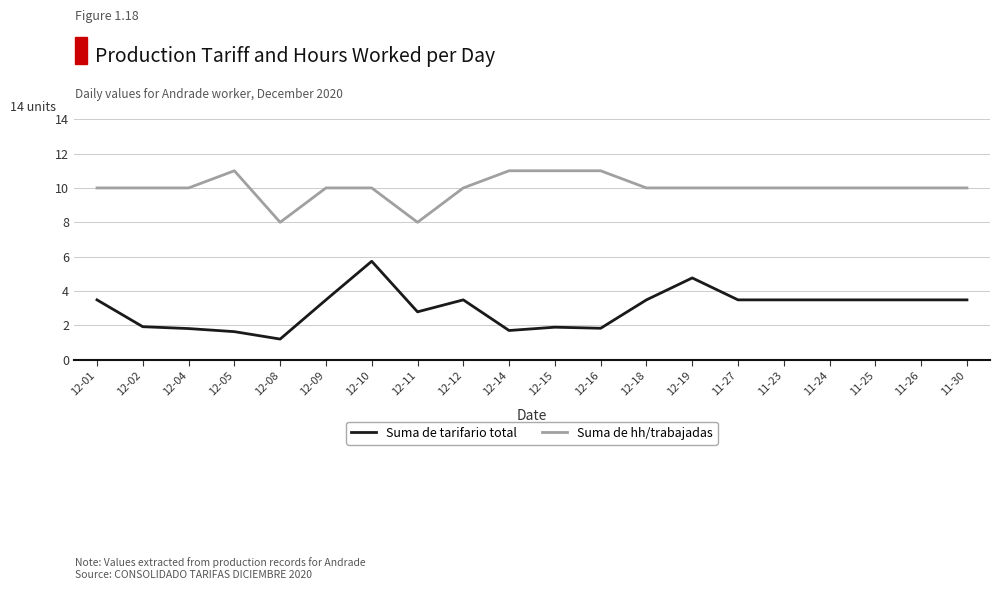

Read the Suma de tarifario total value at 12-05.

1.6